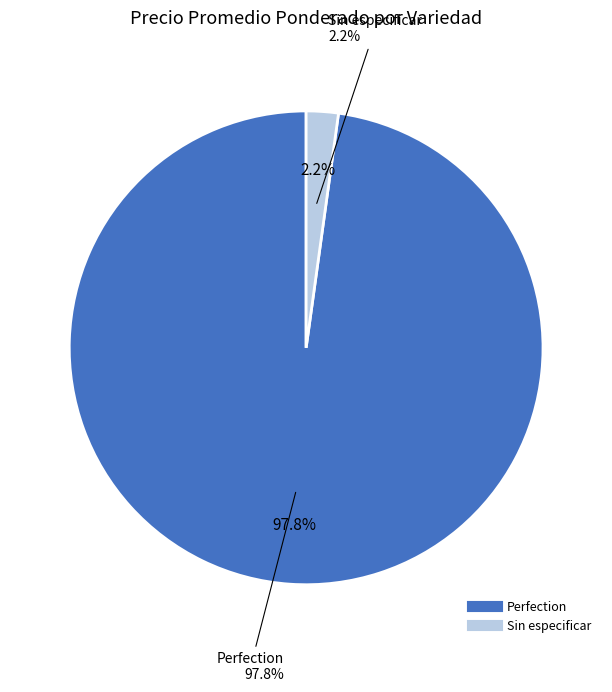

Does any single category account for the majority?

No